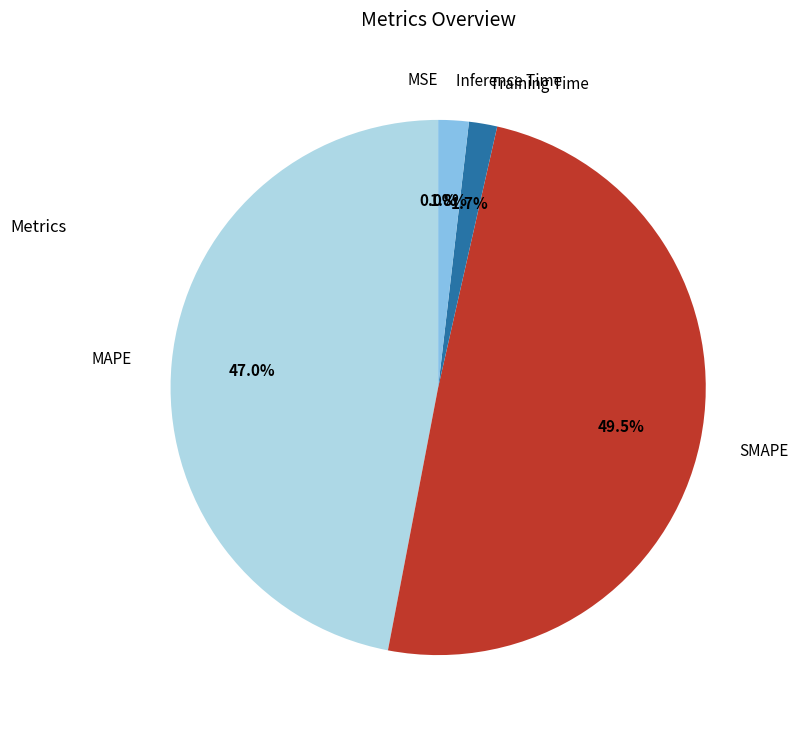

What is the largest slice in the pie chart?

SMAPE